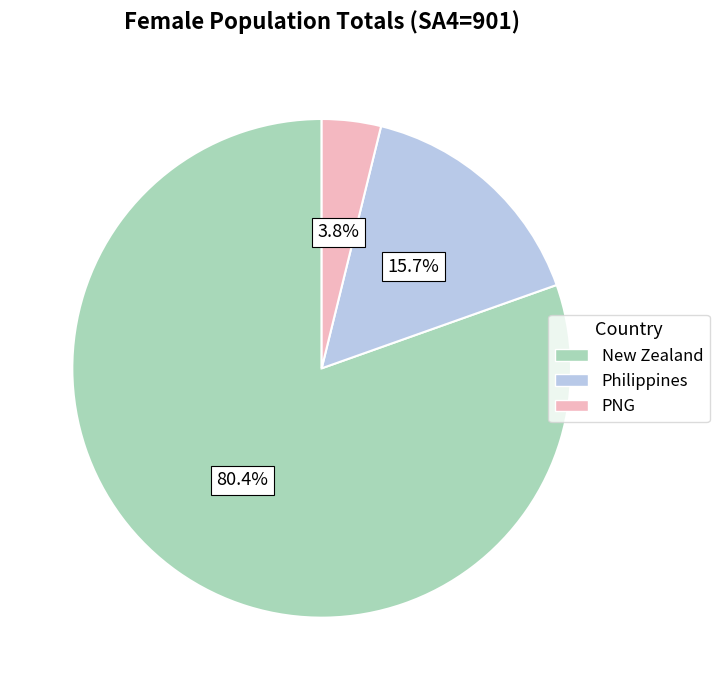

What portion of the pie excludes Philippines?

84.3%